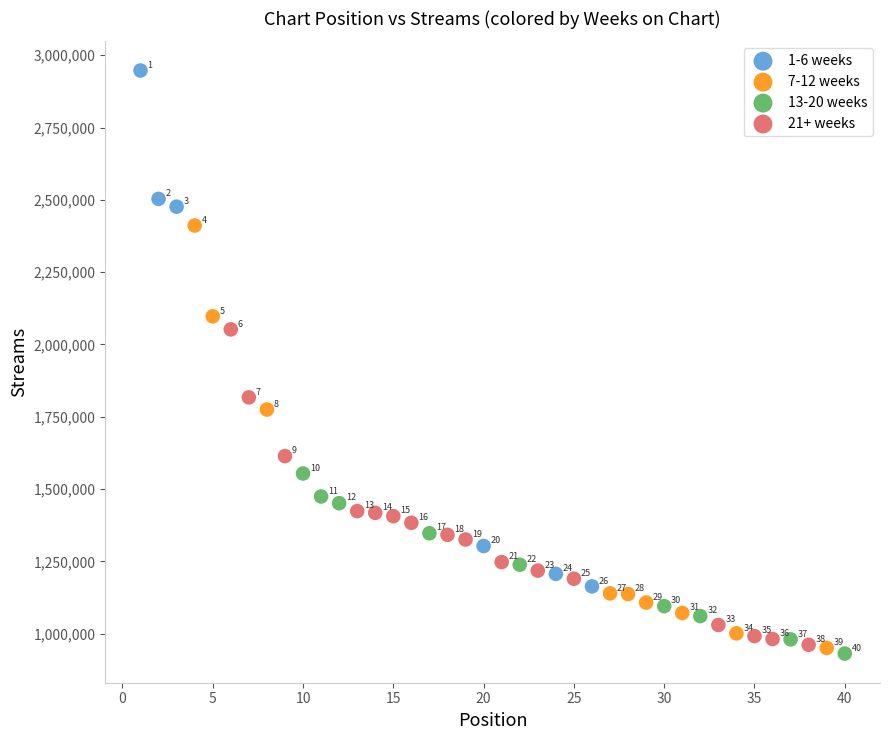

Which series contains the highest Y value?

1-6 weeks